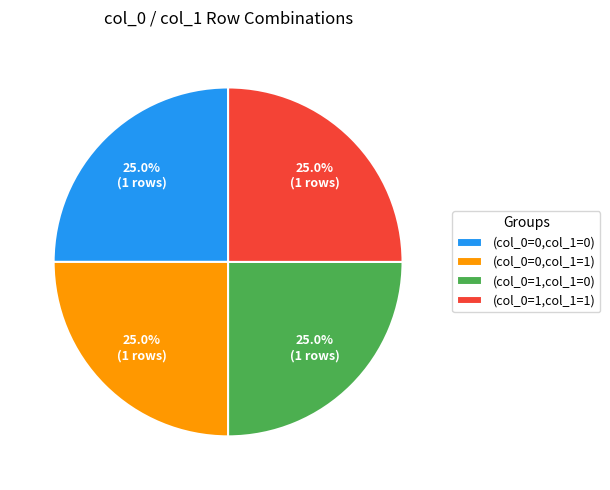

Does any single category account for the majority?

No